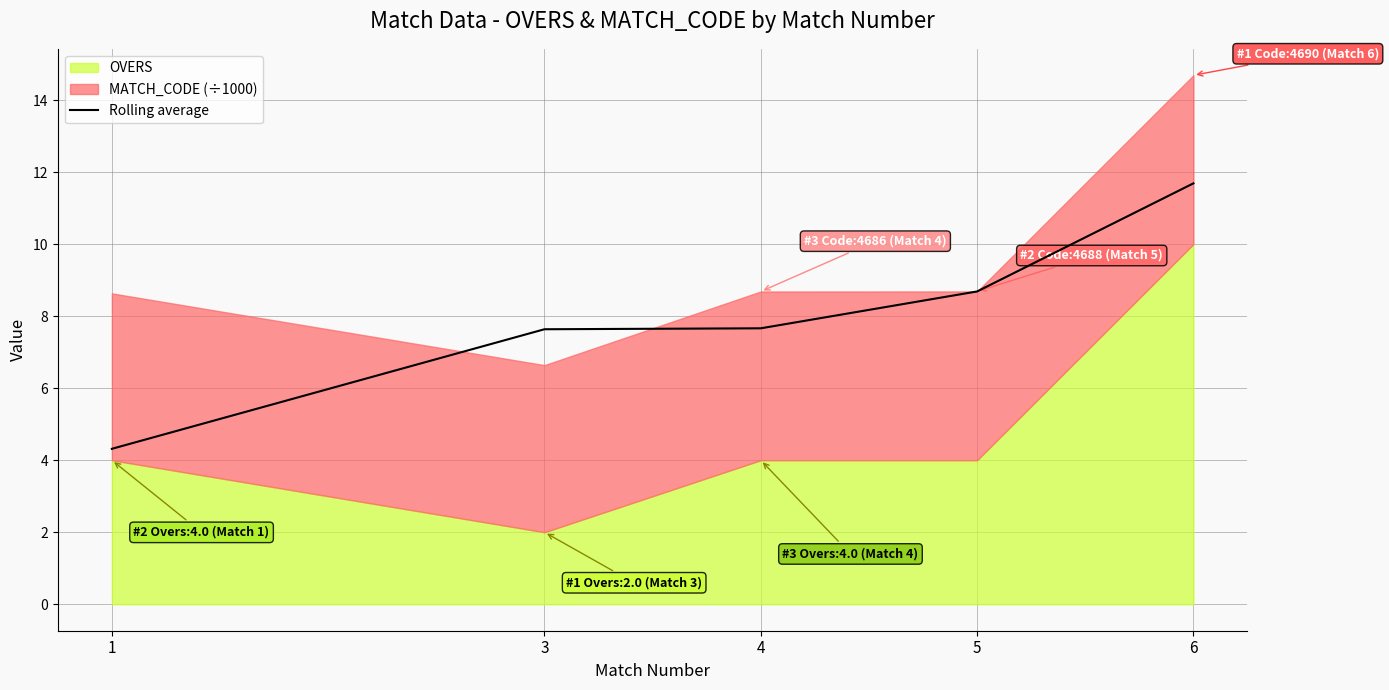

Is it true that Rolling average equals 8.7 at 5?

True